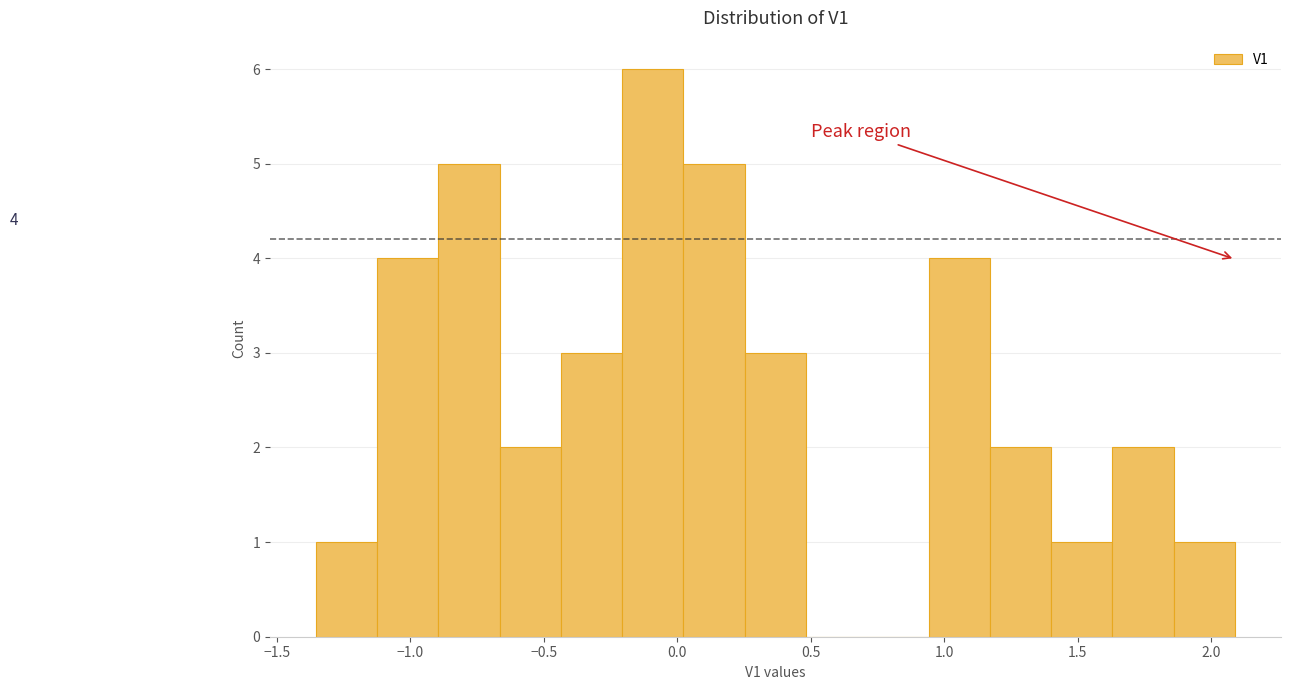

Over which range of the x-axis is the bar tallest?

-0.20 to 0.00